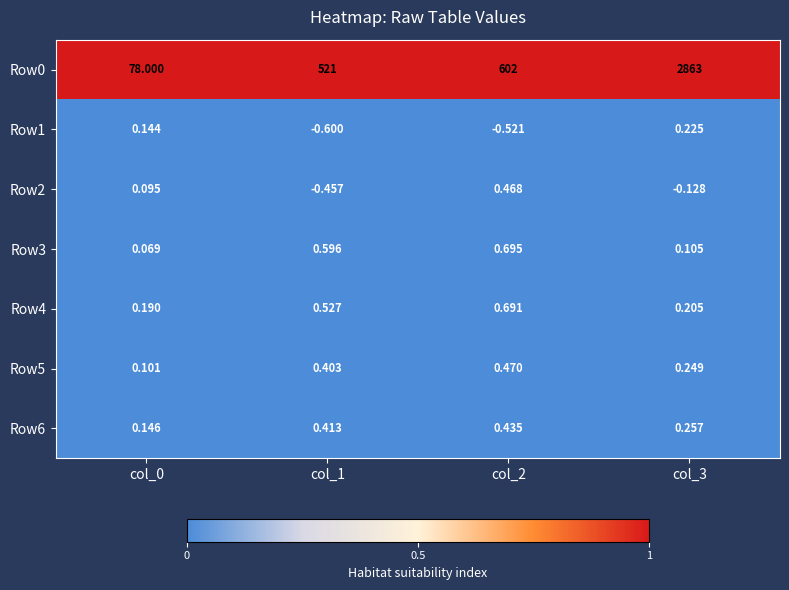

Which series has the largest total across all categories?

Row0